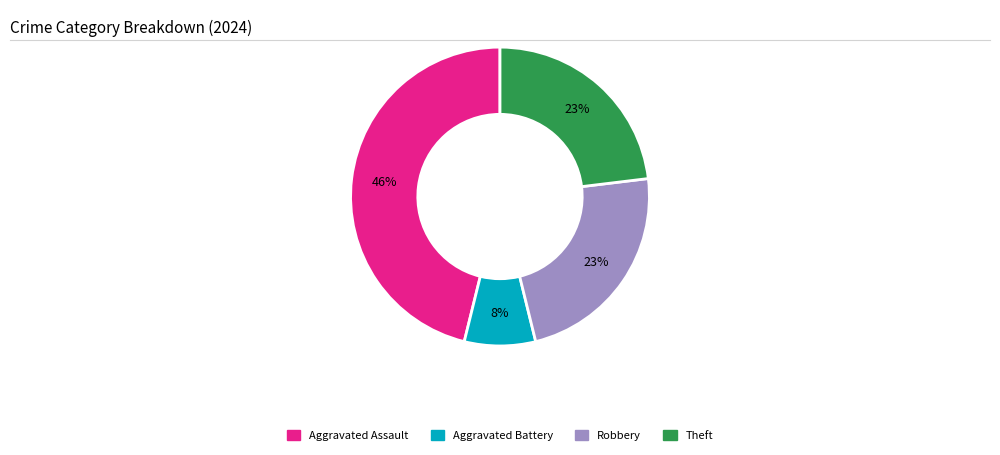

Which has a higher value, Aggravated Battery or Aggravated Assault?

Aggravated Assault